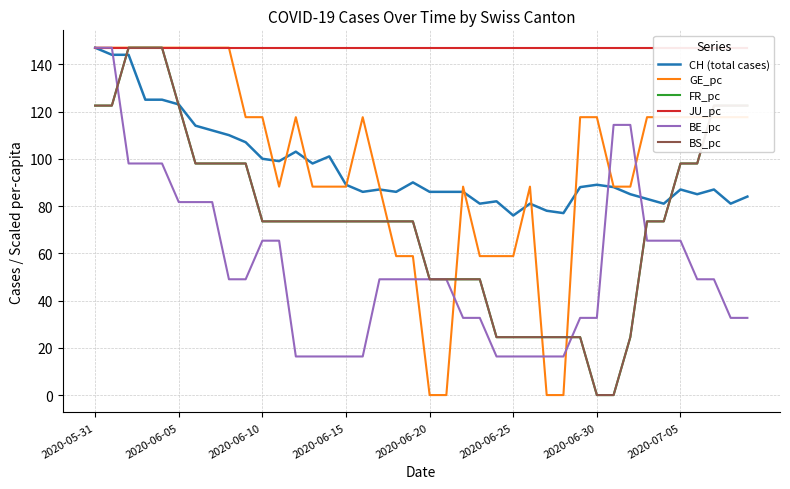

What is the minimum value for JU_pc?

147.0